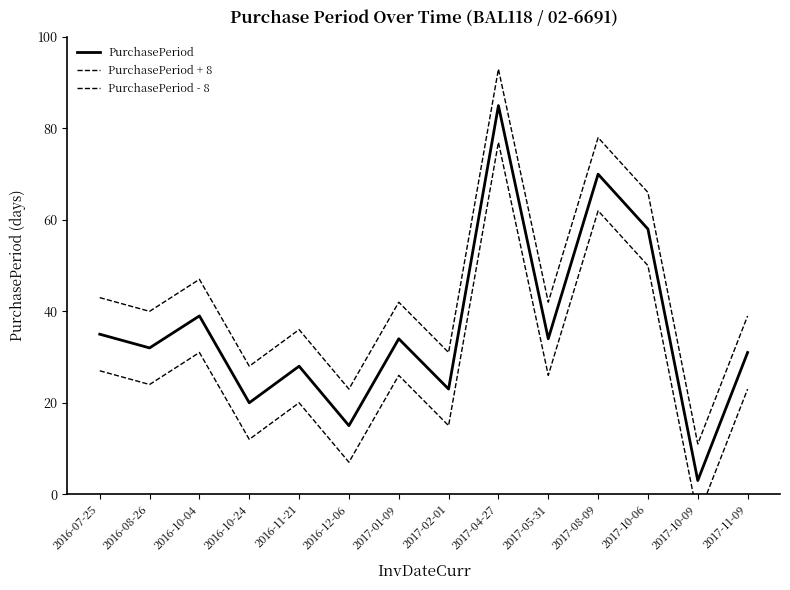

What is the label of the 2nd point from the left?

2016-08-26